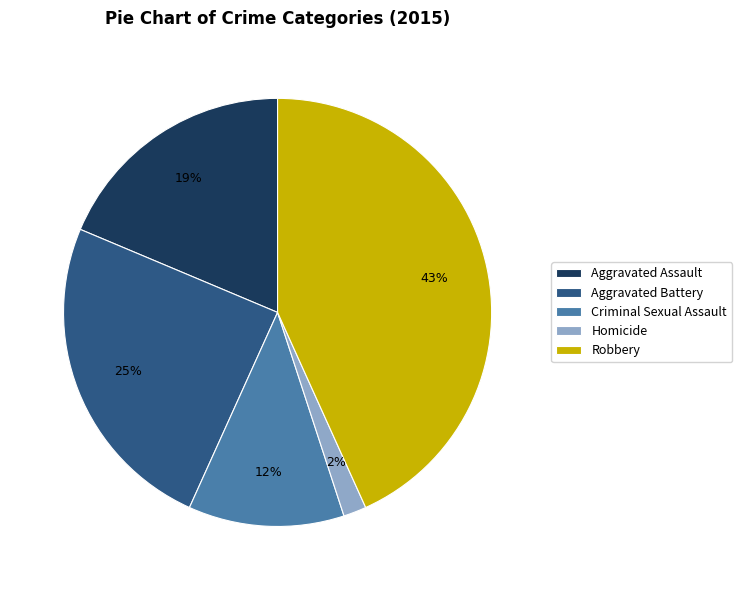

To the nearest percent, what portion does Aggravated Assault represent?

19%